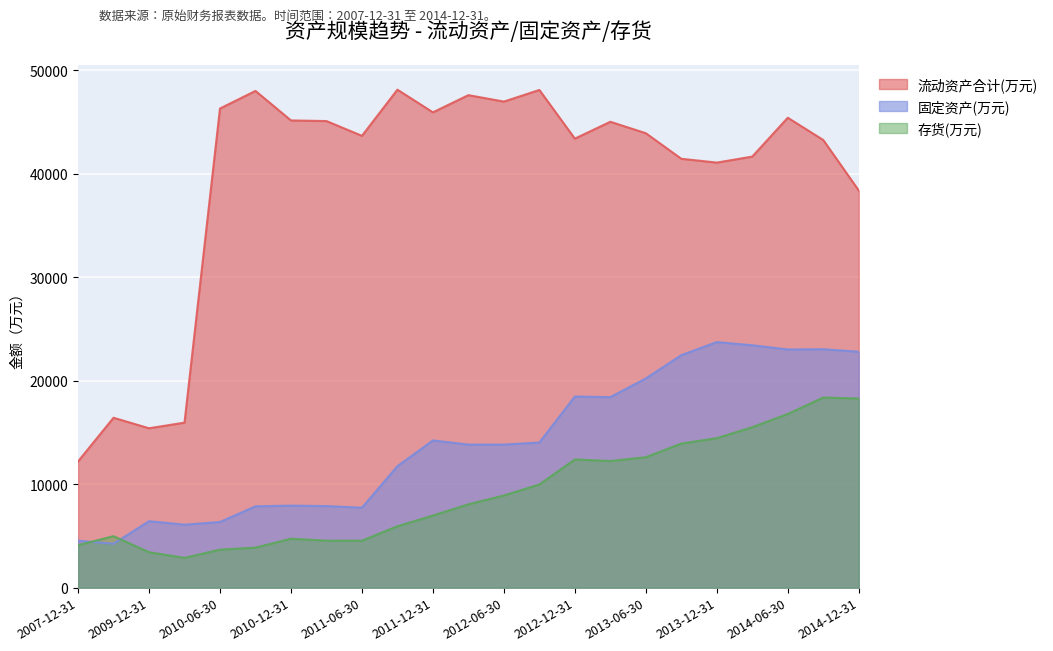

What is the difference between the 流动资产合计(万元) values at 2014-06-30 and 2012-06-30?

1561